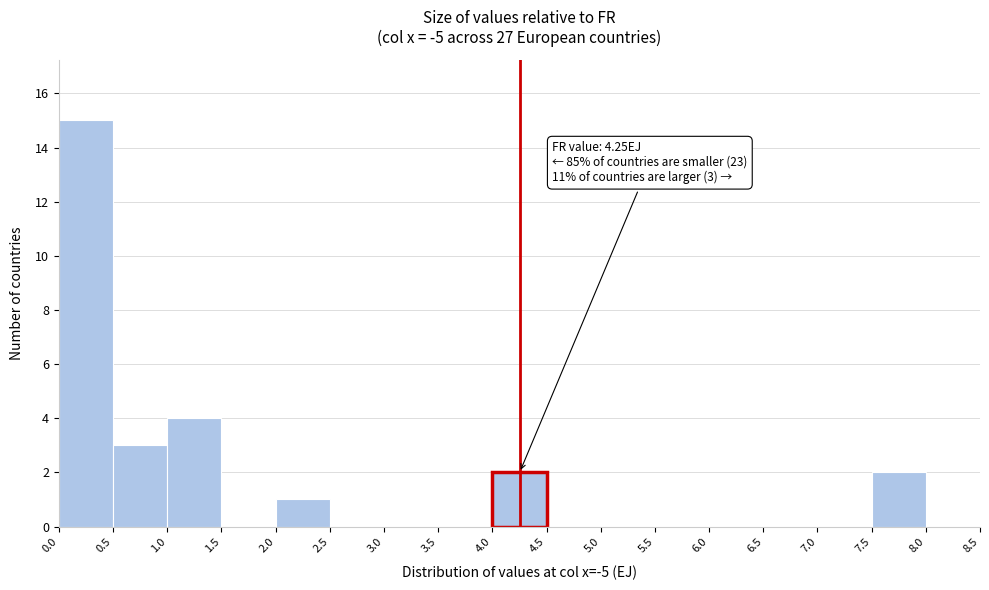

Over which range of the x-axis is the bar tallest?

0.0 to 0.5